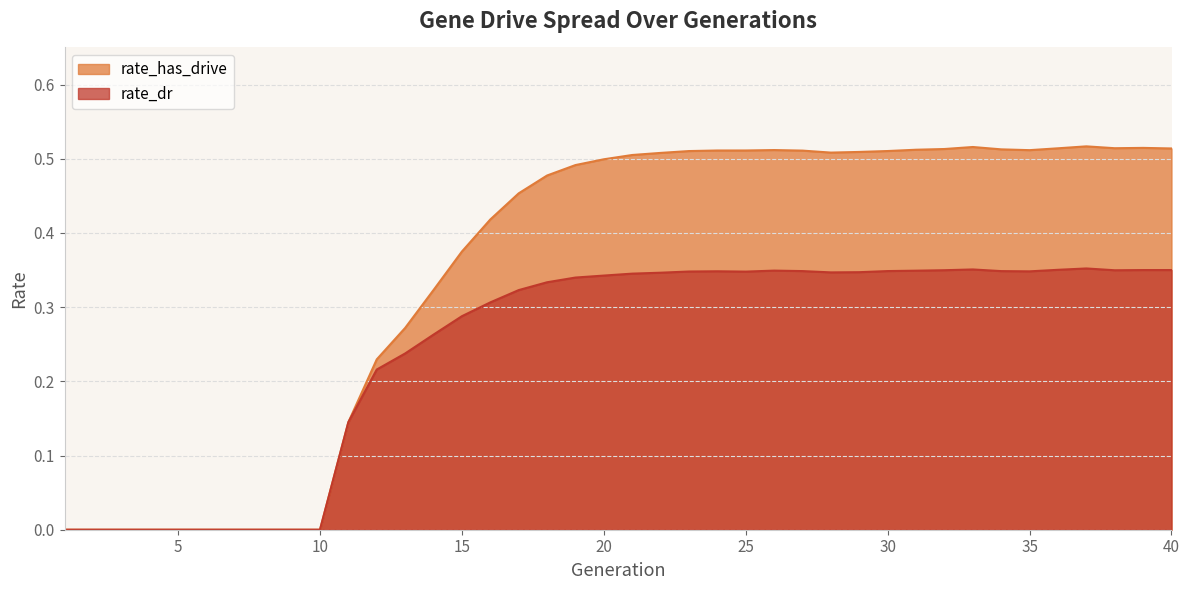

At which category does the chart reach its minimum across all series?

1